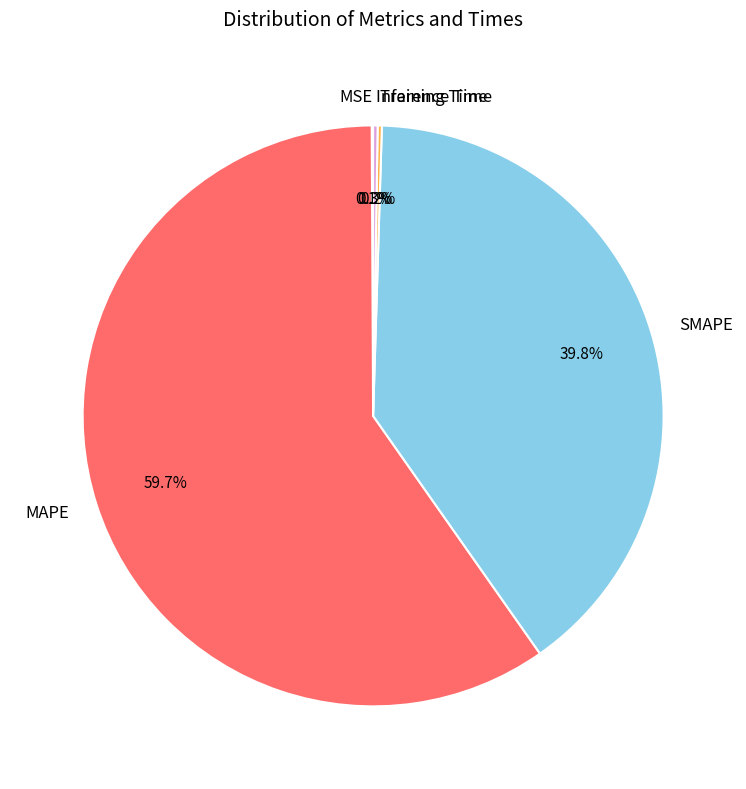

Which slice is the largest?

MAPE